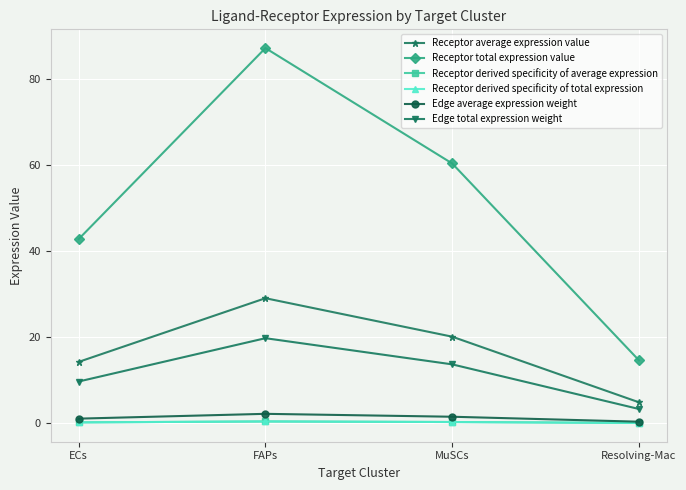

What is the difference between the Receptor average expression value values at MuSCs and FAPs?

8.9